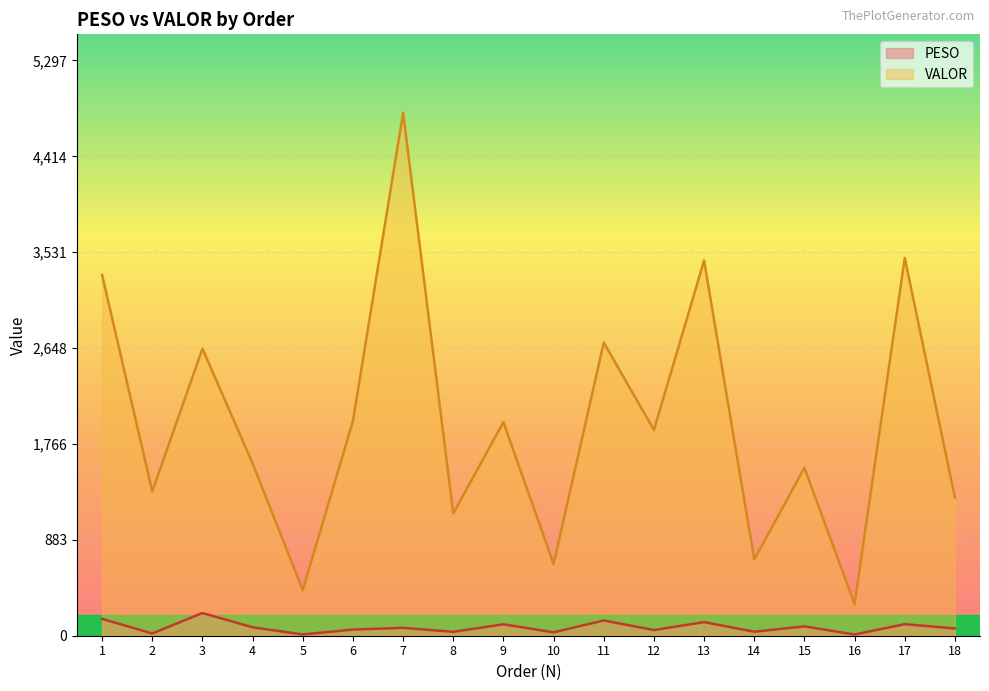

At which category does VALOR reach its first local valley?

2